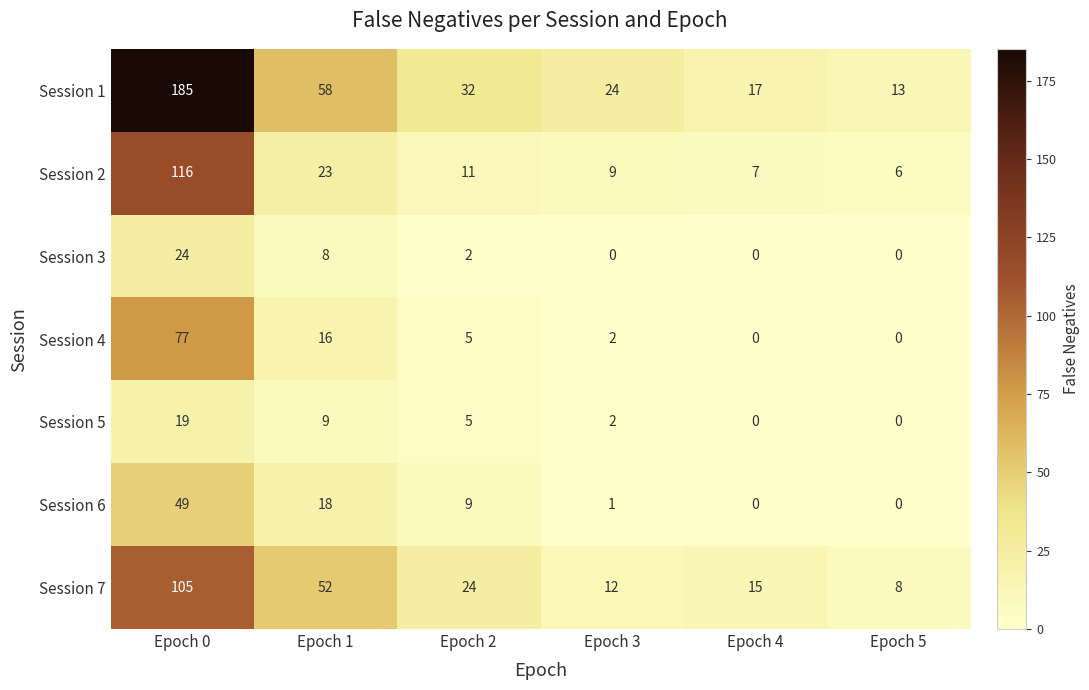

Rank the series at Epoch 0 from lowest to highest value.

Session 5, Session 3, Session 6, Session 4, Session 7, Session 2, Session 1